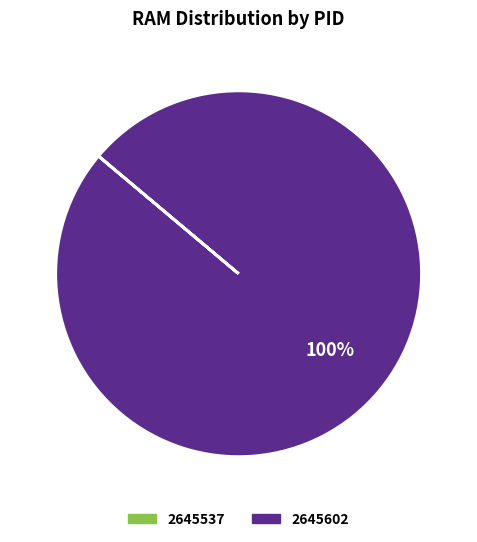

Which category has the biggest portion of the pie?

2645537